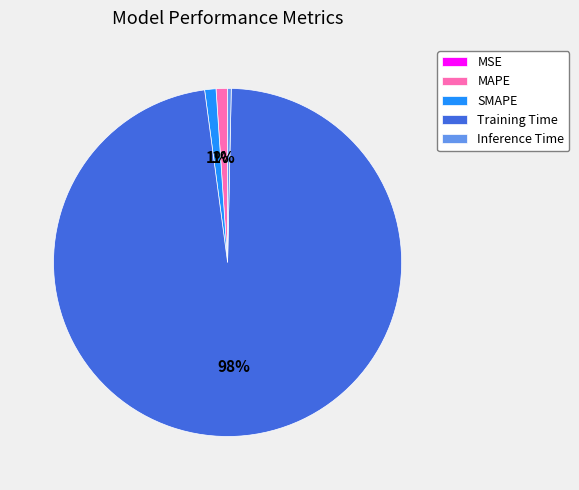

Which has a higher value, Training Time or MAPE?

Training Time